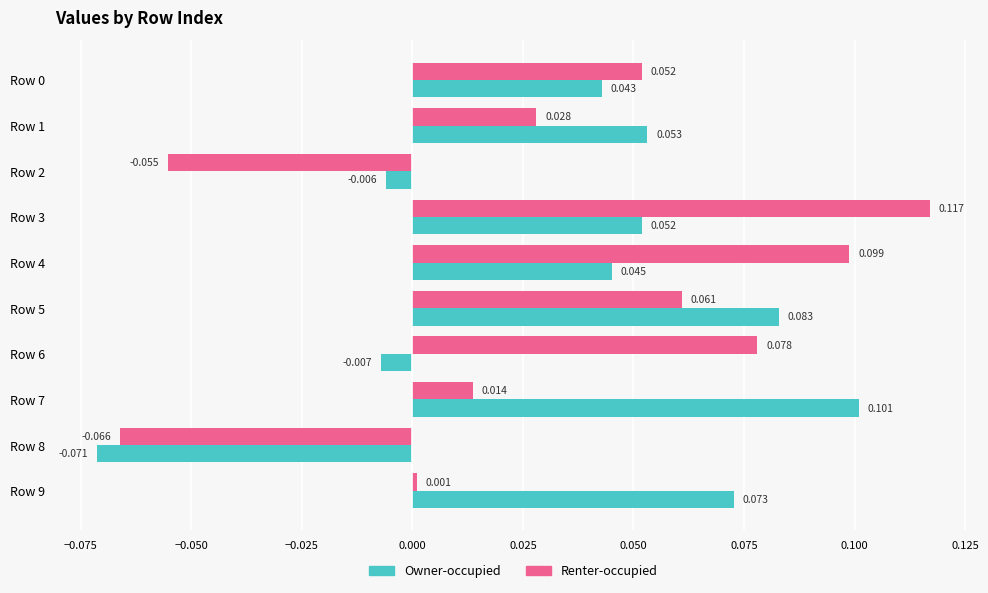

Which series has the widest spread of values?

Renter-occupied